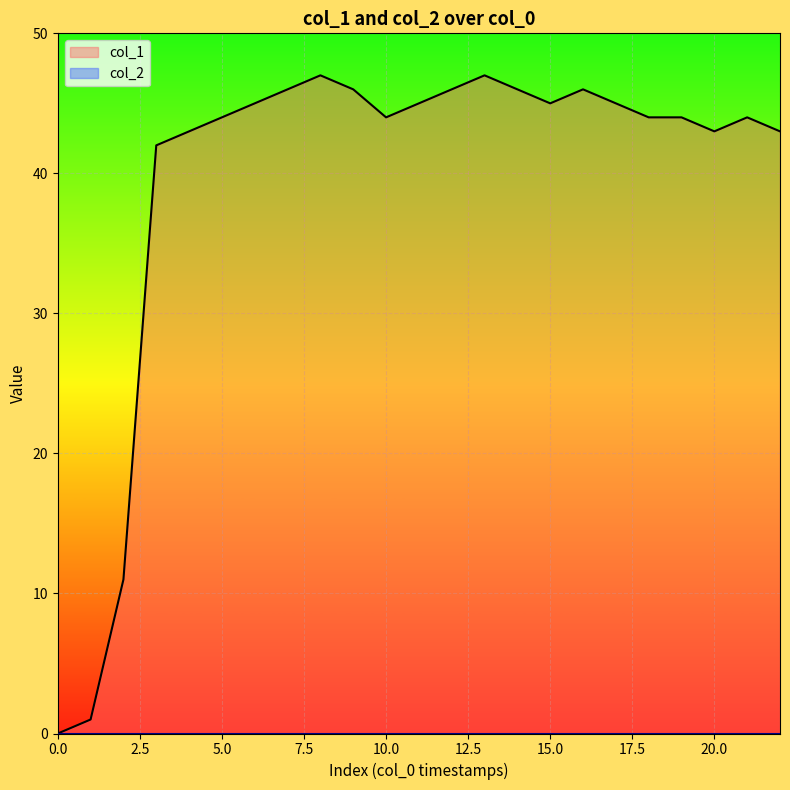

How many values are below 44?

7